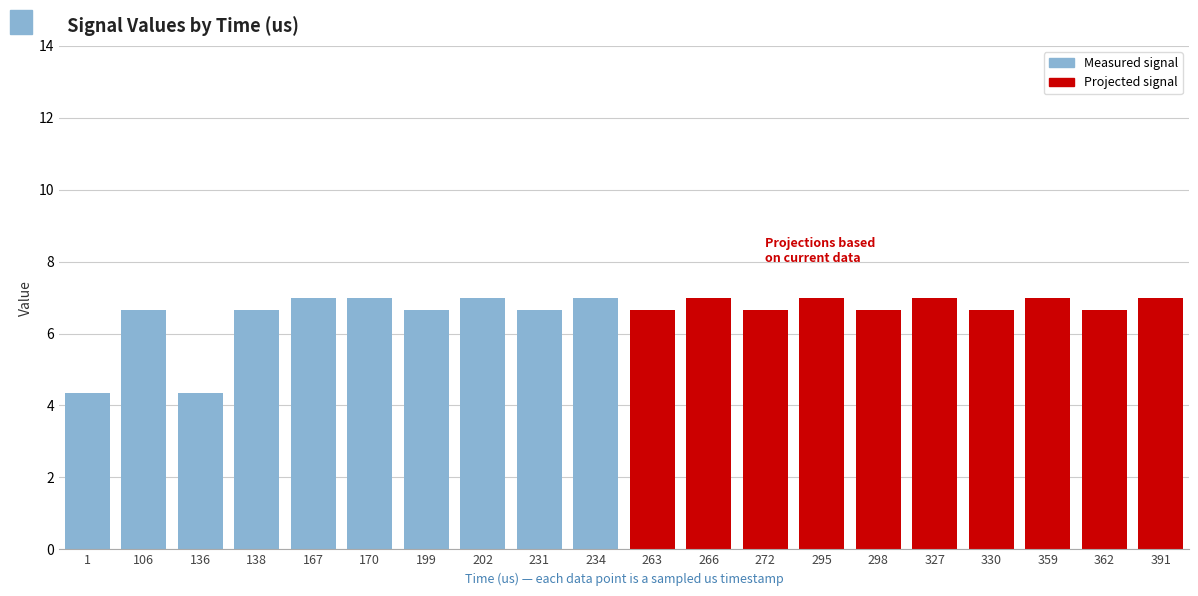

How many Projected signal values are between 6 and 7?

10